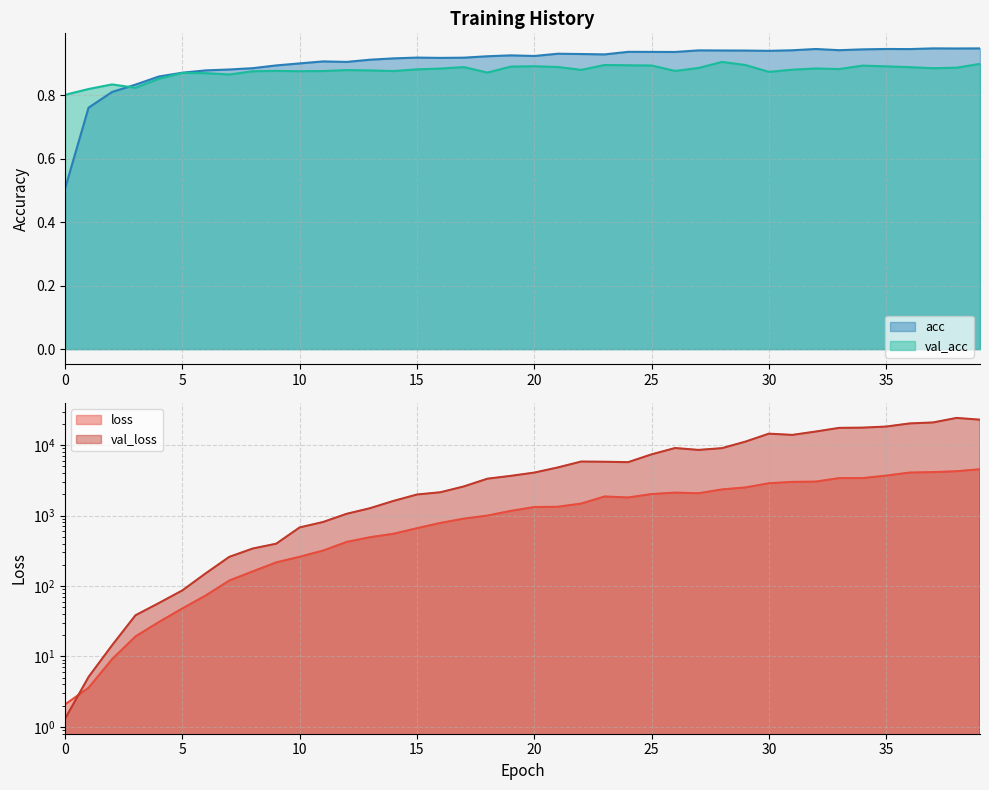

What is the sum of all val_acc values?

35.0